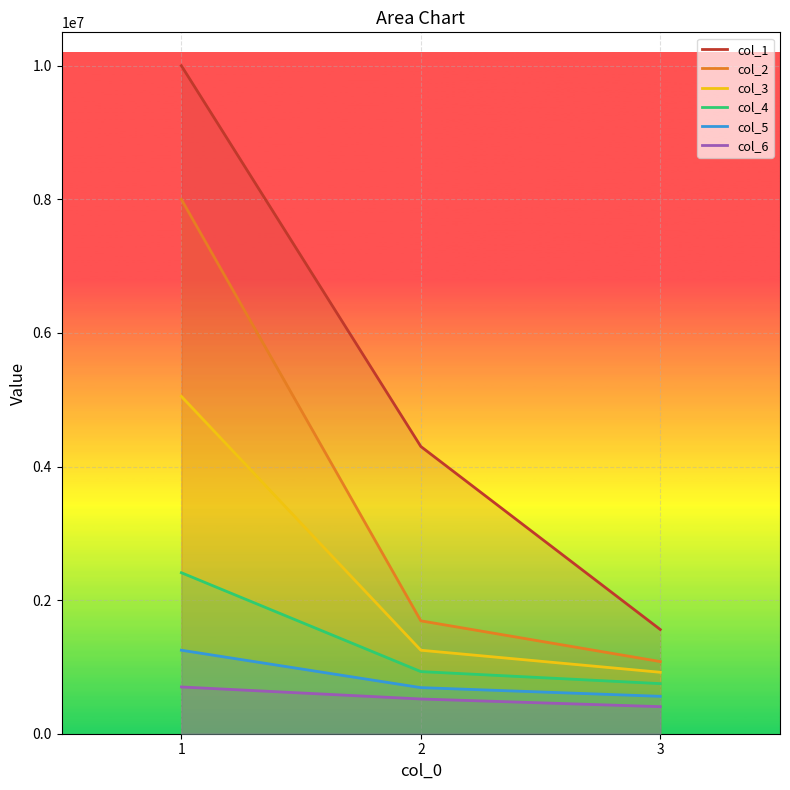

Rank the series at 3 from highest to lowest value.

col_1, col_2, col_3, col_4, col_5, col_6